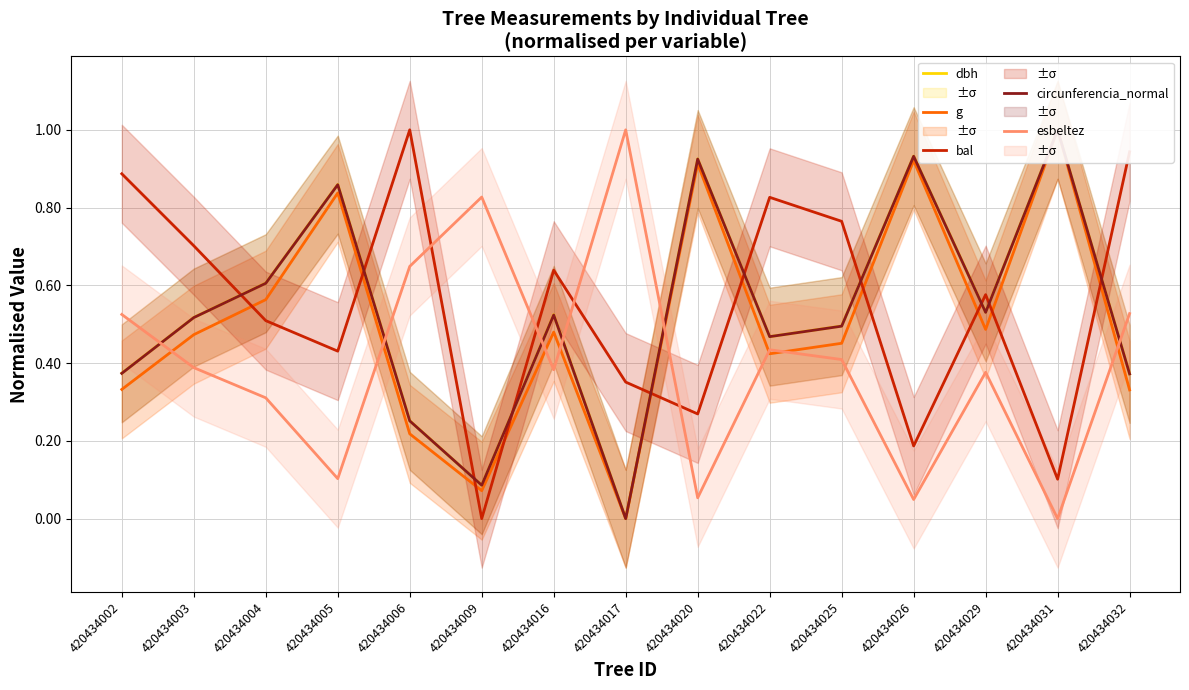

Reading left to right, extract all data points from this chart.

dbh: 0.4	0.5	0.6	0.9	0.3	0.1	0.5	0.0	0.9	0.5	0.5	0.9	0.5	1.0	0.4
g: 0.3	0.5	0.6	0.8	0.2	0.1	0.5	0.0	0.9	0.4	0.5	0.9	0.5	1.0	0.3
bal: 0.9	0.7	0.5	0.4	1.0	0.0	0.6	0.4	0.3	0.8	0.8	0.2	0.6	0.1	0.9
circunferencia_normal: 0.4	0.5	0.6	0.9	0.3	0.1	0.5	0.0	0.9	0.5	0.5	0.9	0.5	1.0	0.4
esbeltez: 0.5	0.4	0.3	0.1	0.6	0.8	0.4	1.0	0.1	0.4	0.4	0.0	0.4	0.0	0.5